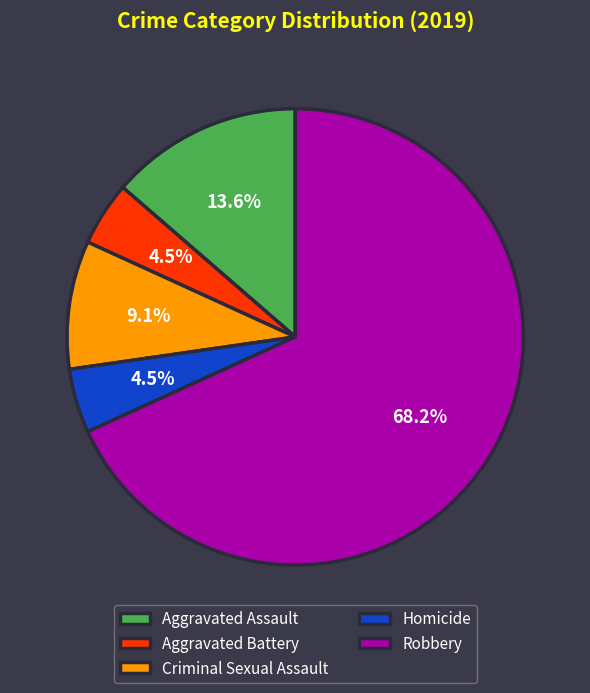

What percentage do Aggravated Battery and Criminal Sexual Assault together represent?

13.6%